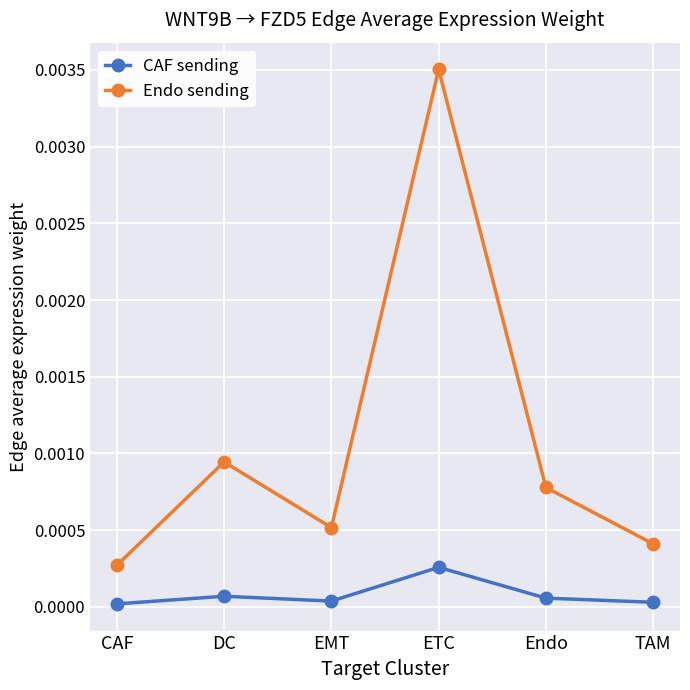

True or false: CAF sending and Endo sending cross at least once.

False